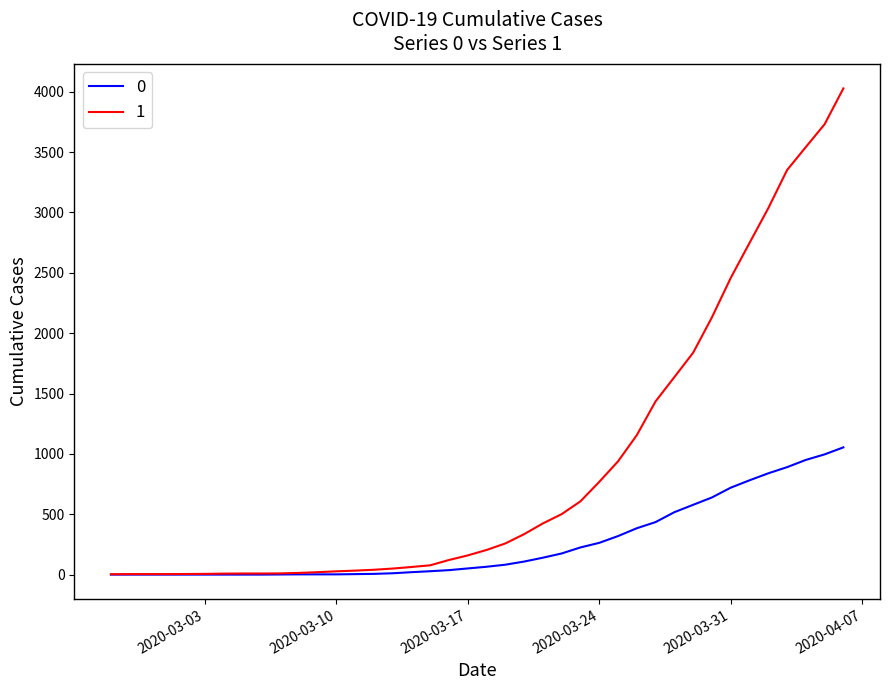

What are all the series names shown in the legend?

0, 1